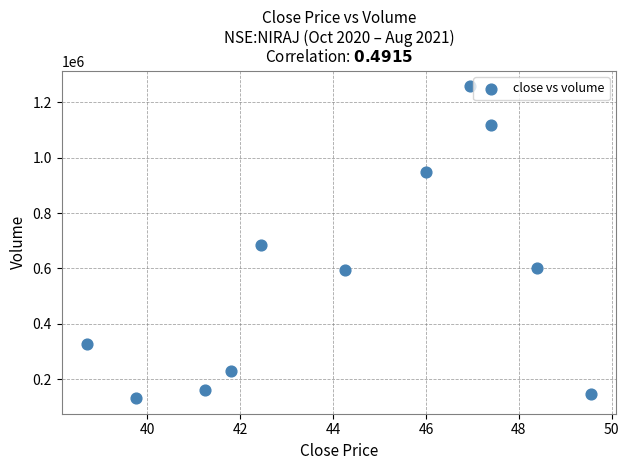

What is the range of Y values (max minus min)?

1126814